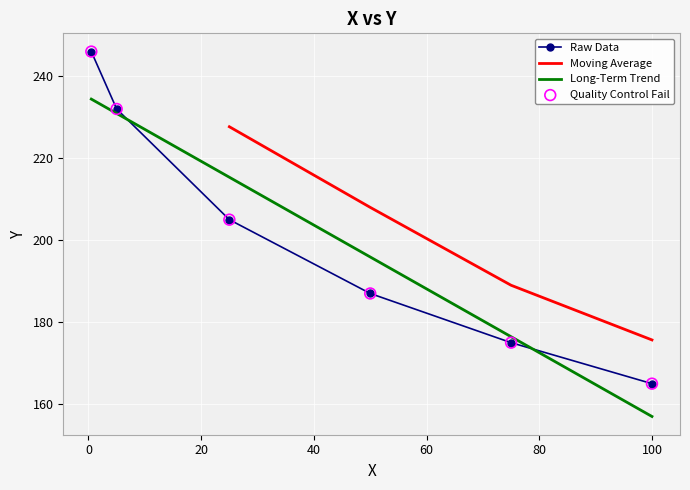

True or false: Long-Term Trend and Raw Data cross at least once.

True